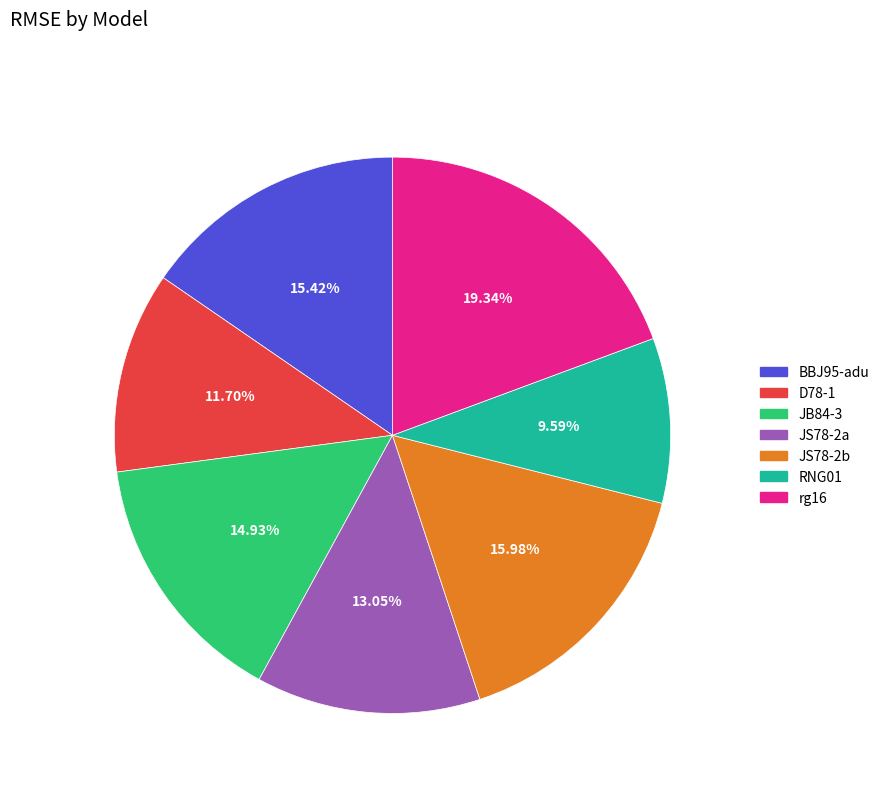

To the nearest percent, what is the combined percentage of BBJ95-adu and rg16?

35%